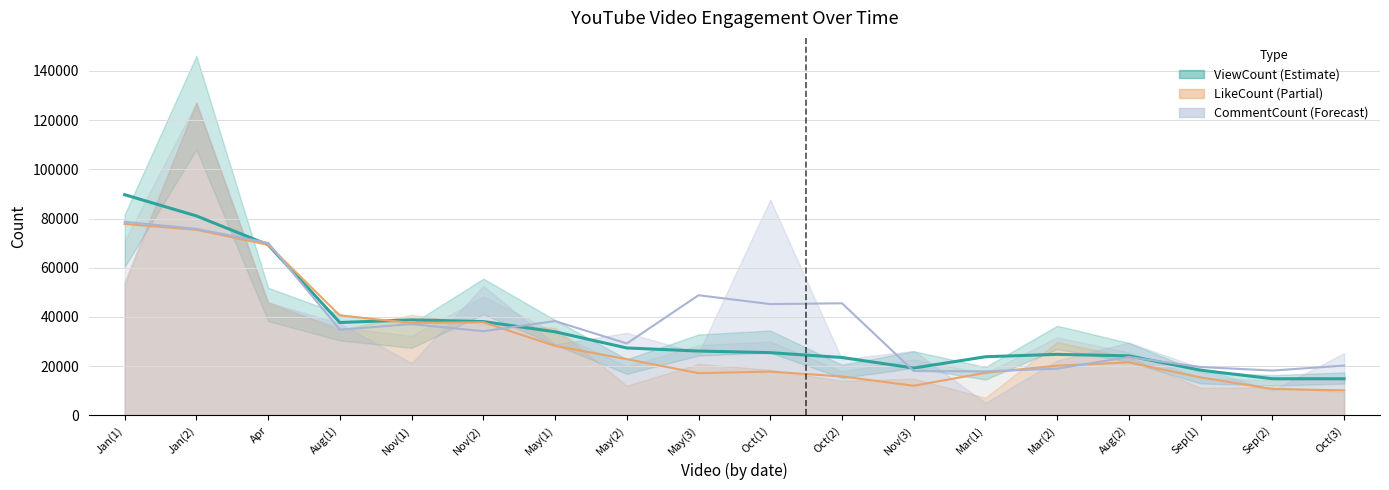

Which category has the lowest value across all series?

Oct(3)